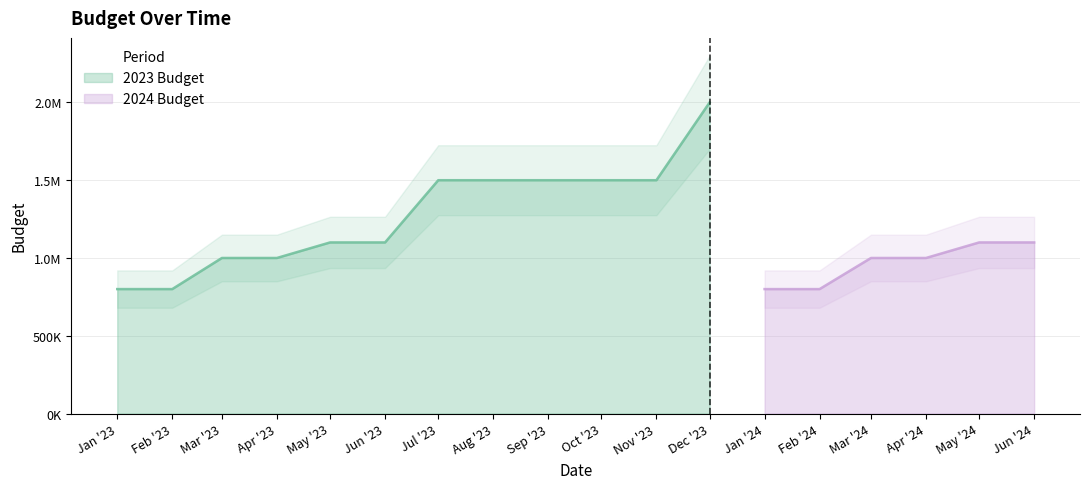

At which category does the chart reach its minimum across all series?

2023-01-01